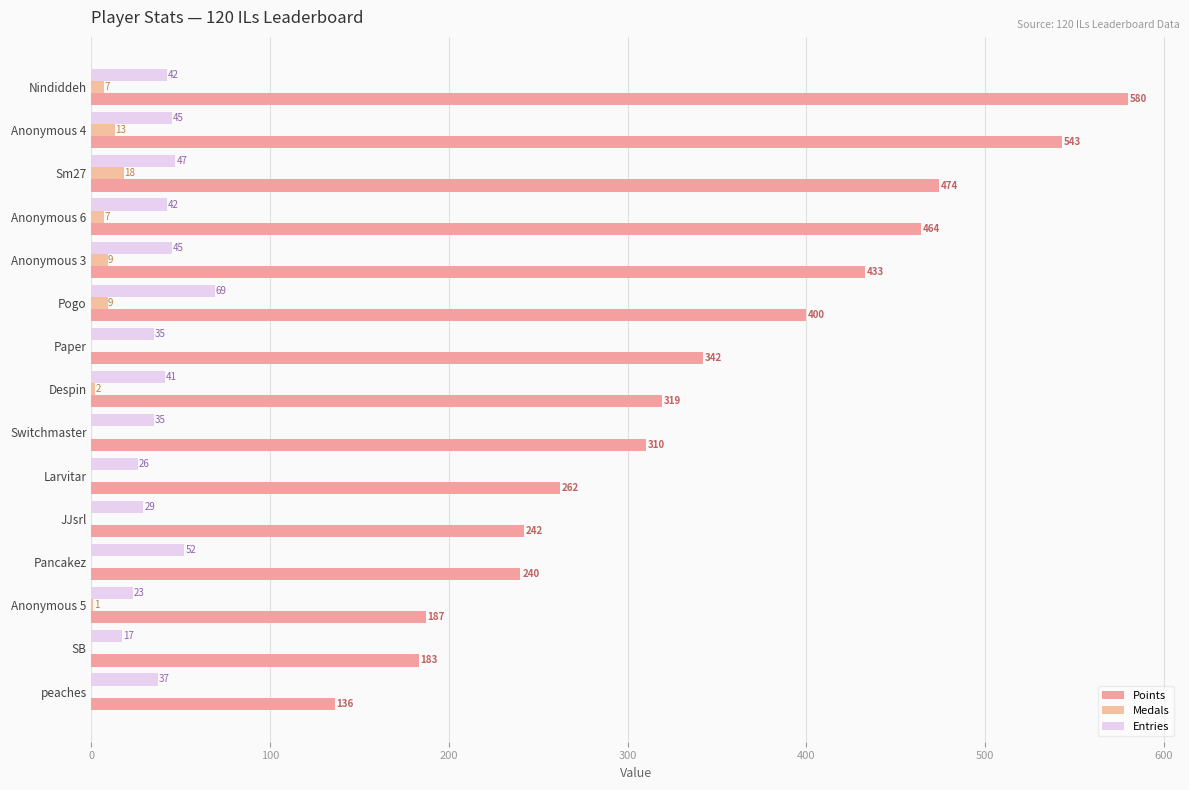

What is the maximum value for Entries?

69